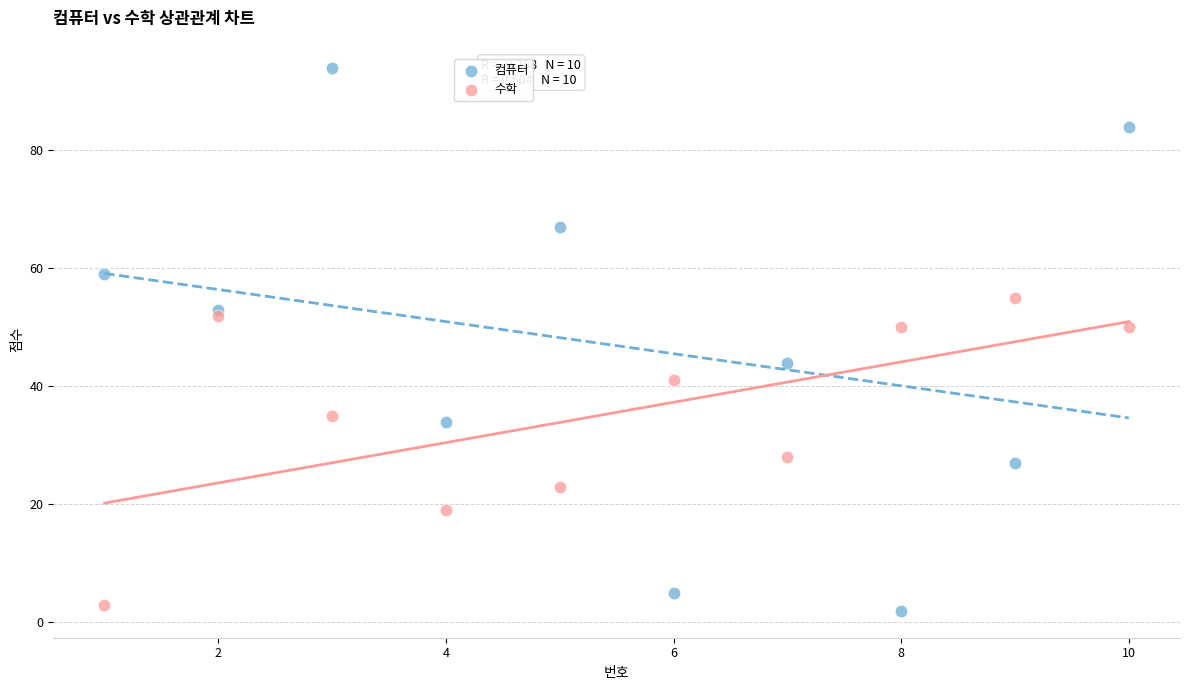

Which series has the widest spread of Y values?

컴퓨터